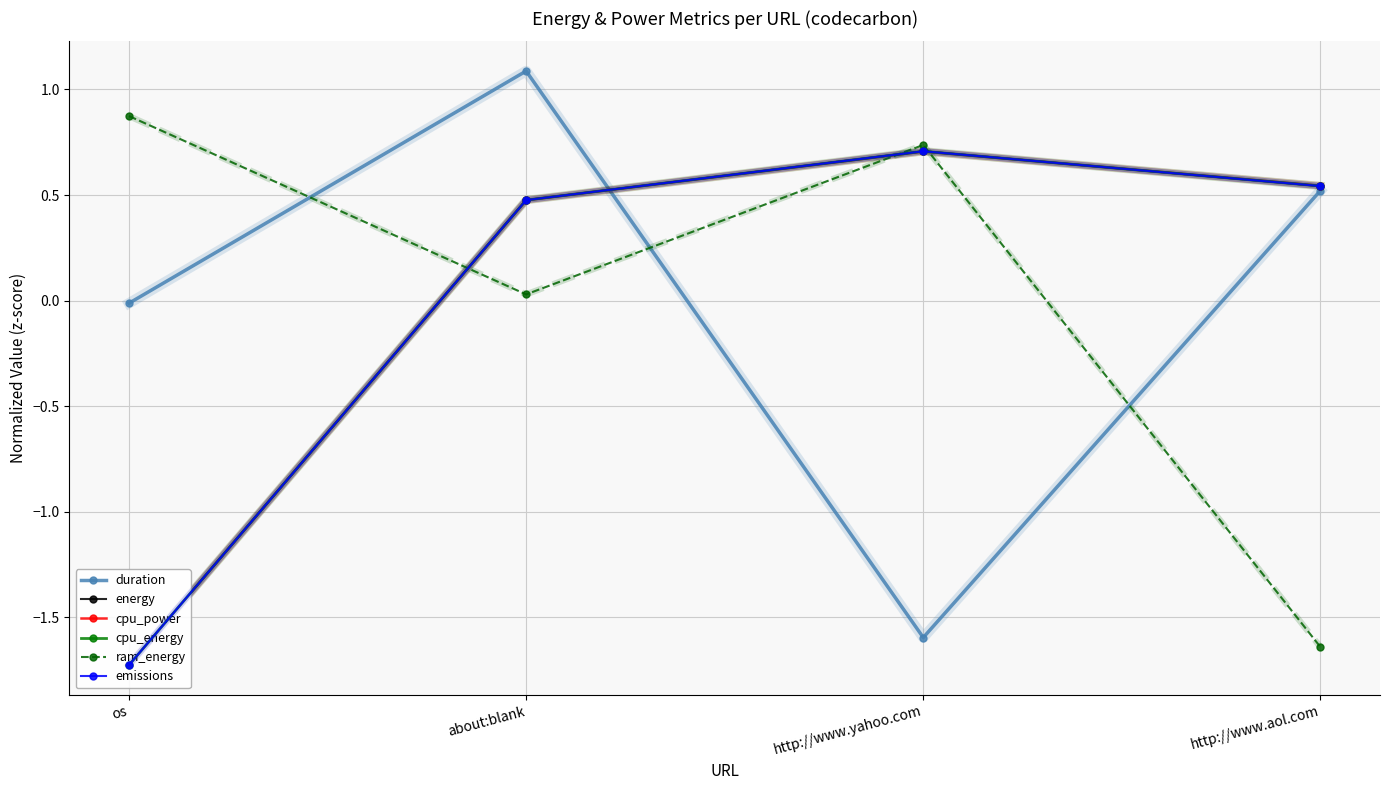

Reading left to right, what are all the values shown in this chart?

duration: os=-0.0	about:blank=1.1	http://www.yahoo.com=-1.6	http://www.aol.com=0.5
energy: os=-1.7	about:blank=0.5	http://www.yahoo.com=0.7	http://www.aol.com=0.5
cpu_power: os=-1.7	about:blank=0.5	http://www.yahoo.com=0.7	http://www.aol.com=0.5
cpu_energy: os=-1.7	about:blank=0.5	http://www.yahoo.com=0.7	http://www.aol.com=0.5
ram_energy: os=0.9	about:blank=0.0	http://www.yahoo.com=0.7	http://www.aol.com=-1.6
emissions: os=-1.7	about:blank=0.5	http://www.yahoo.com=0.7	http://www.aol.com=0.5